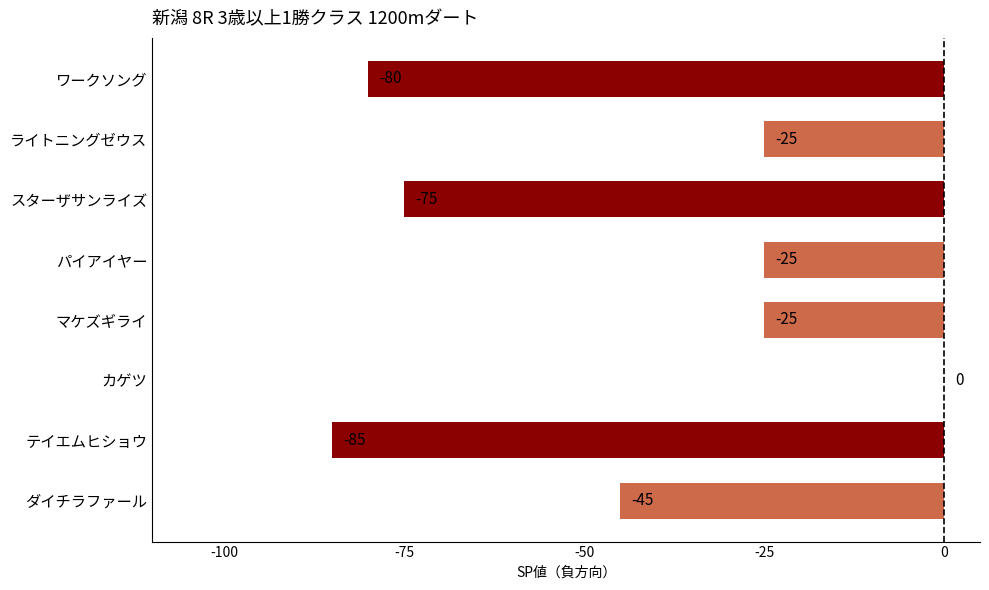

Is it true that the value at ダイチラファール is -28?

False